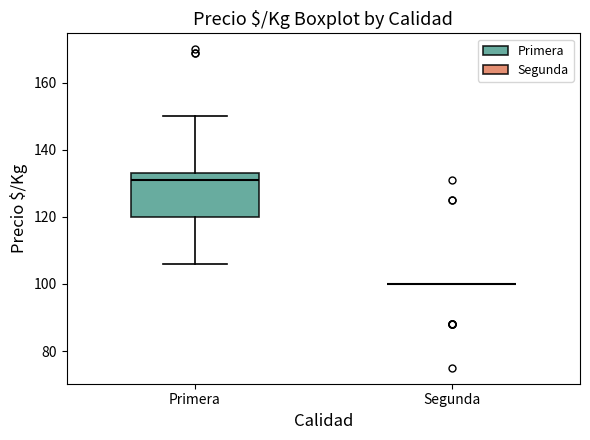

Where is the upper edge of the box for Primera on the y-axis? The values are not printed on the chart, so give them approximately, as read against the axis.

134